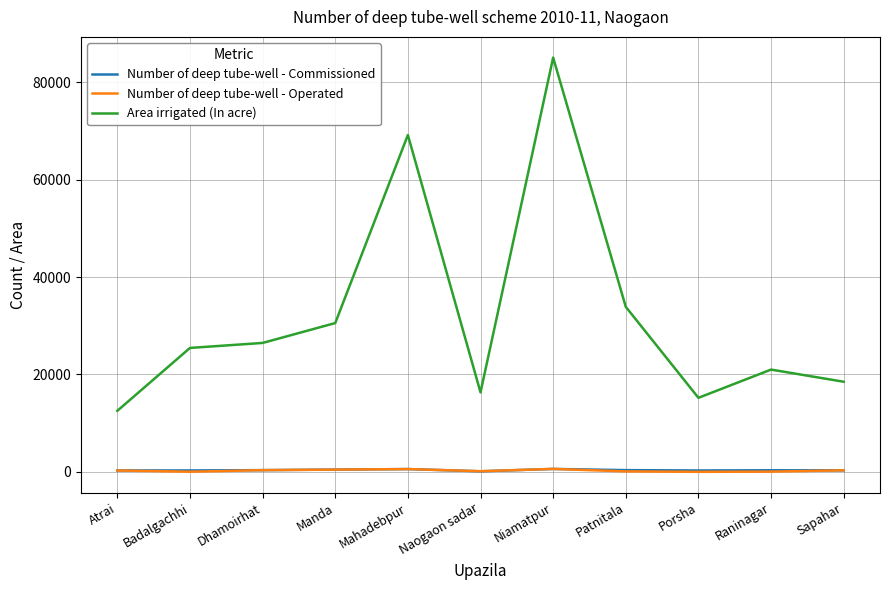

What is the lowest value of the Area irrigated (In acre) series?

12535